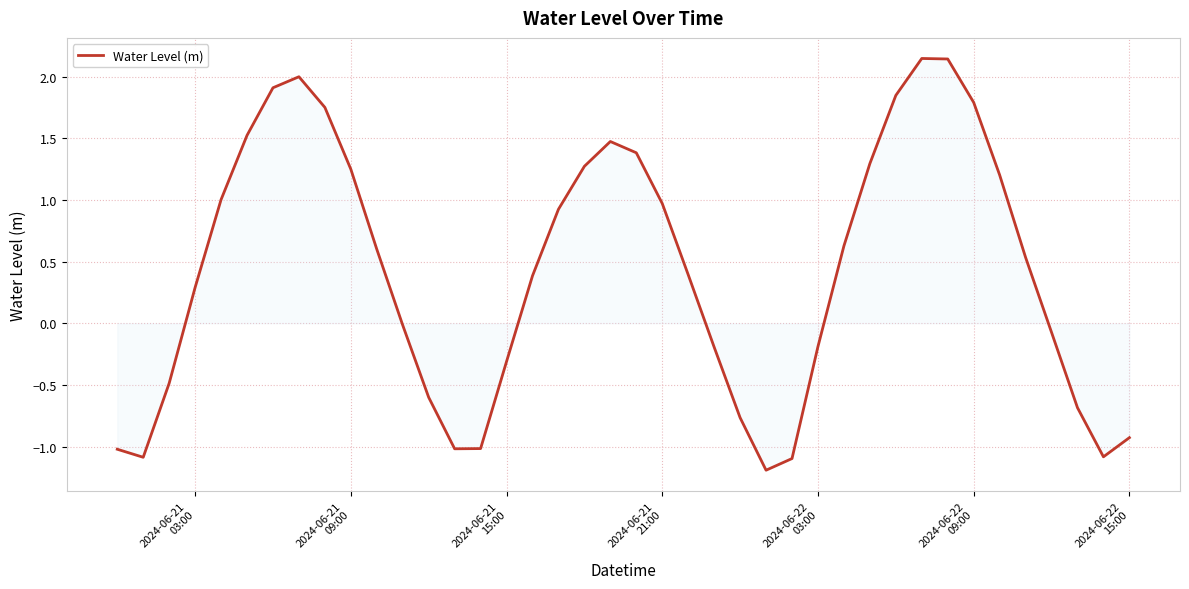

How many series are shown in this chart?

1